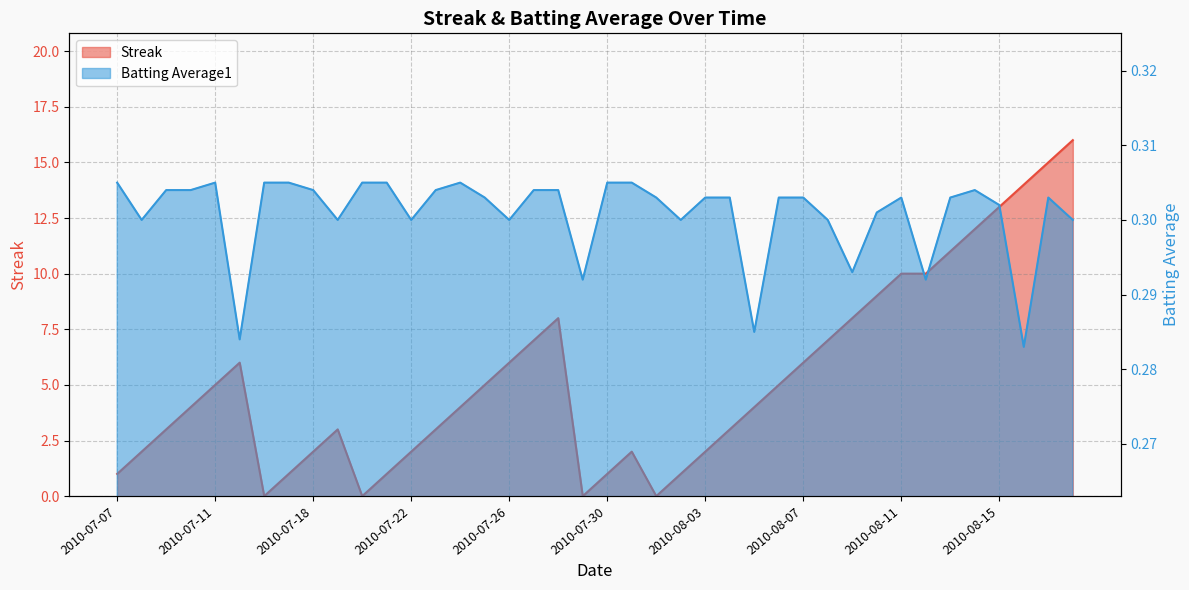

At how many categories does at least one series exceed 13?

3